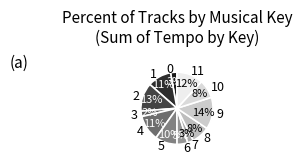

Which has a higher value, 5 or 0?

5